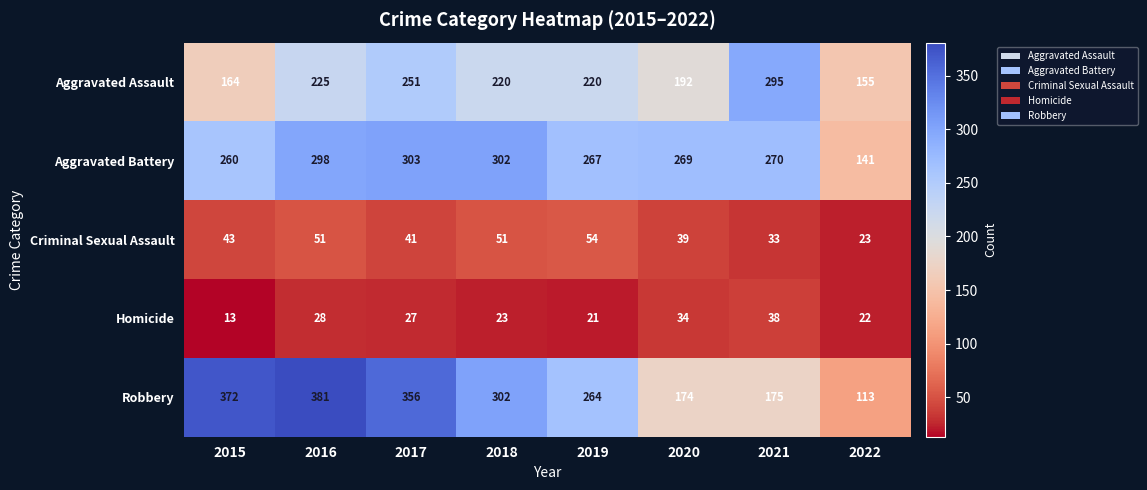

What is the approximate value of Criminal Sexual Assault at 2019, to the nearest 5?

55